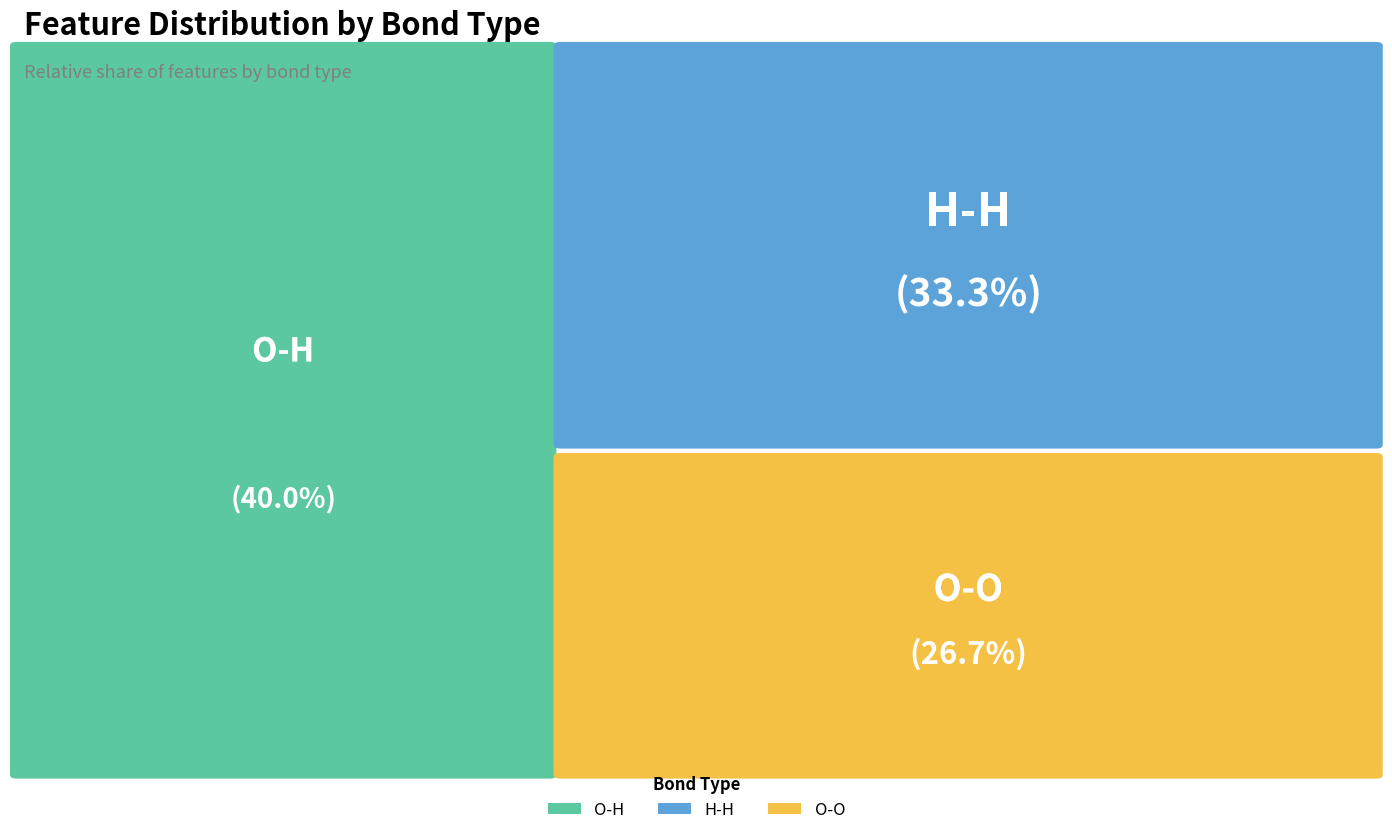

How many slices are in this pie chart?

3